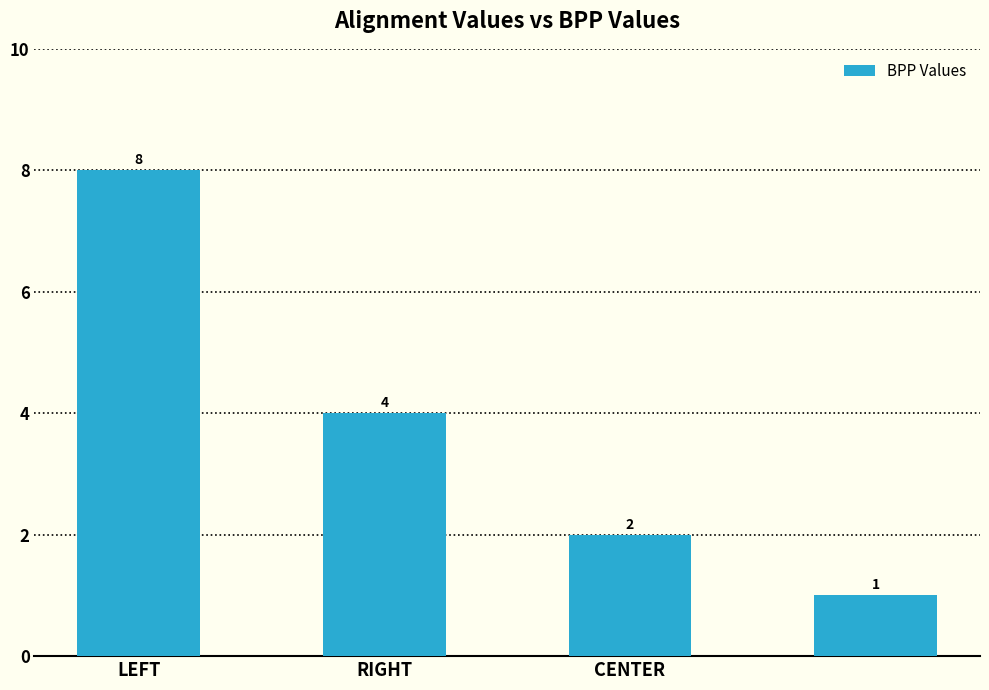

Reading left to right, transcribe all the data shown in this chart.

8	4	2	1